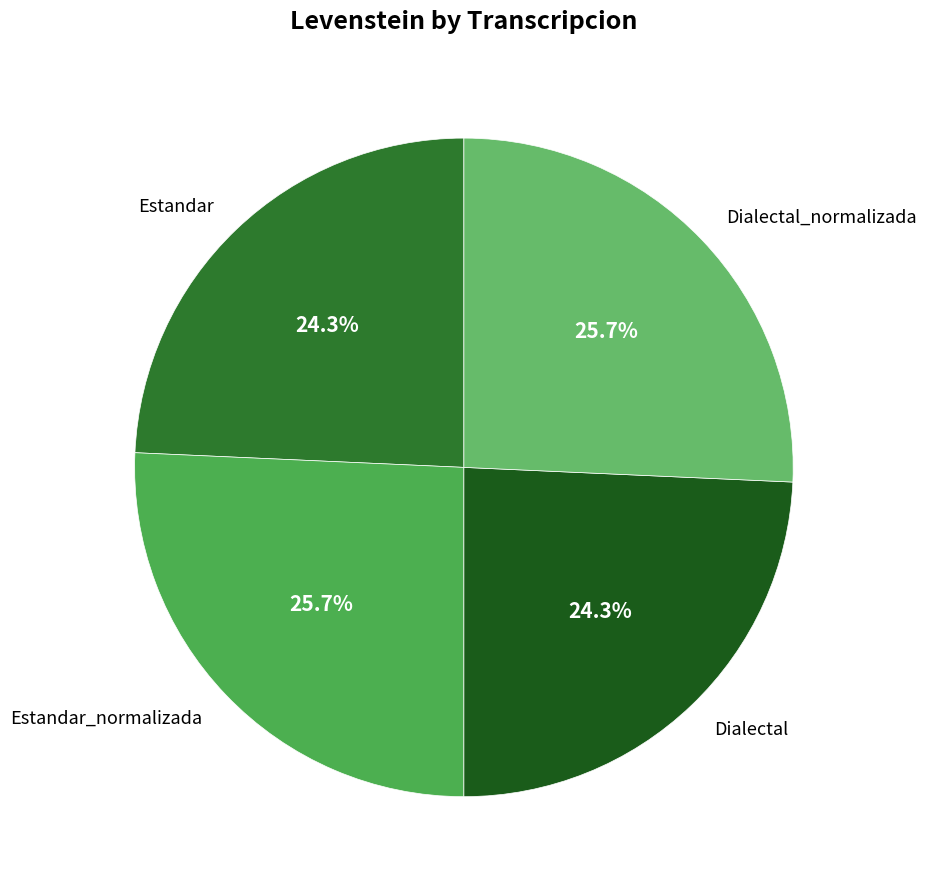

To the nearest percent, what is the average slice percentage?

25%